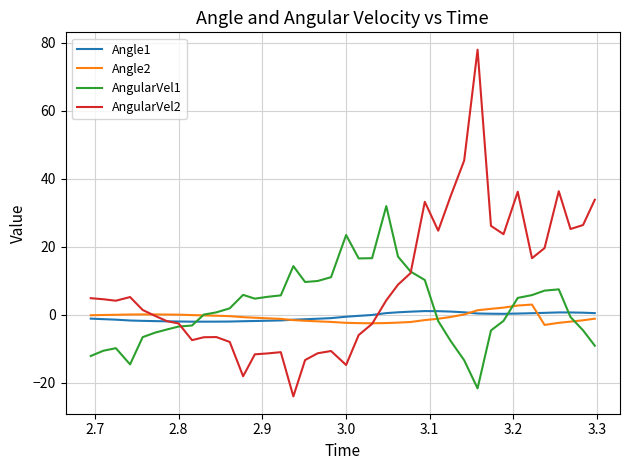

What is the sum of all AngularVel1 values?

86.0